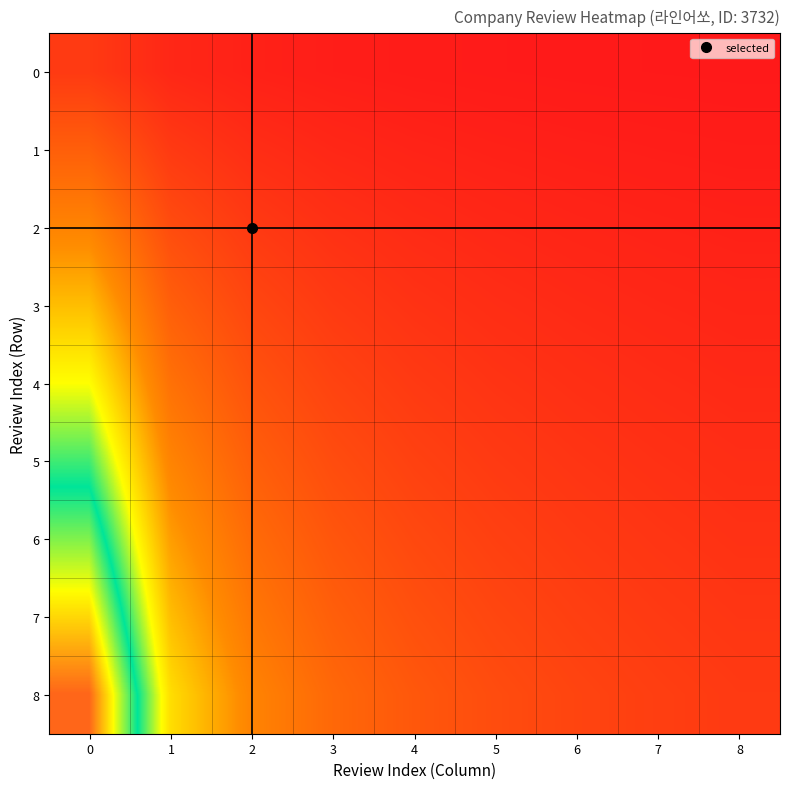

Reading left to right, list all the values displayed in this chart.

row_0: 0=1.0	1=0.5	2=0.3	3=0.2	4=0.2	5=0.2	6=0.1	7=0.1	8=0.1
row_1: 0=2.0	1=1.0	2=0.7	3=0.5	4=0.4	5=0.3	6=0.3	7=0.2	8=0.2
row_2: 0=3.0	1=1.5	2=1.0	3=0.8	4=0.6	5=0.5	6=0.4	7=0.4	8=0.3
row_3: 0=4.0	1=2.0	2=1.3	3=1.0	4=0.8	5=0.7	6=0.6	7=0.5	8=0.4
row_4: 0=5.0	1=2.5	2=1.7	3=1.2	4=1.0	5=0.8	6=0.7	7=0.6	8=0.6
row_5: 0=6.0	1=3.0	2=2.0	3=1.5	4=1.2	5=1.0	6=0.9	7=0.8	8=0.7
row_6: 0=7.0	1=3.5	2=2.3	3=1.8	4=1.4	5=1.2	6=1.0	7=0.9	8=0.8
row_7: 0=8.0	1=4.0	2=2.7	3=2.0	4=1.6	5=1.3	6=1.1	7=1.0	8=0.9
row_8: 0=9.0	1=4.5	2=3.0	3=2.2	4=1.8	5=1.5	6=1.3	7=1.1	8=1.0